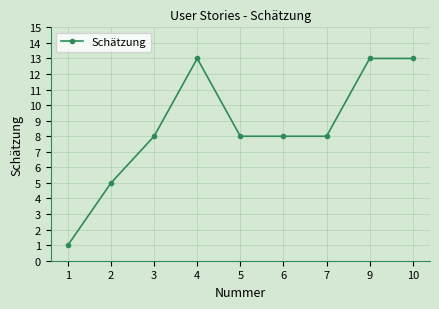

Is it true that the value at 10 is 13?

True